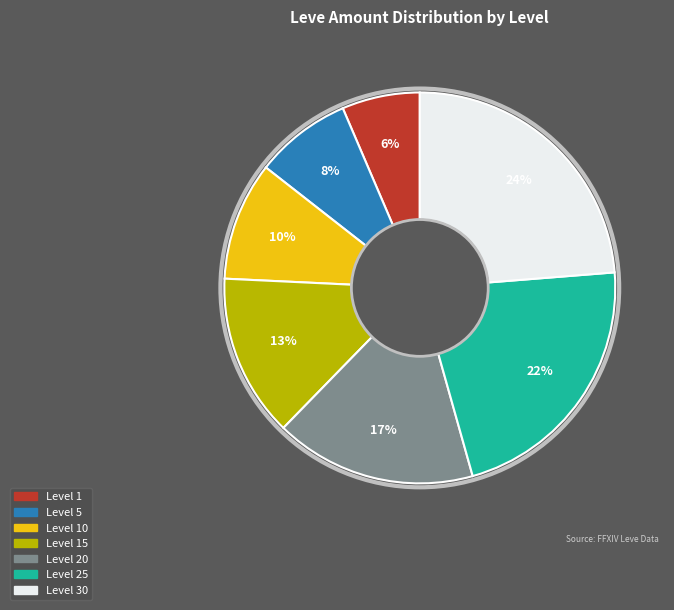

How many segments does this pie chart have?

7